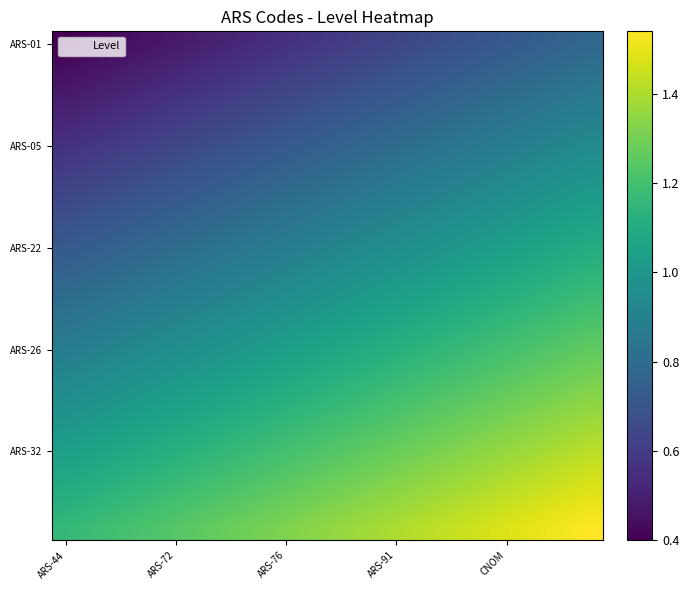

Which category has the lowest value across all series?

ARS-44